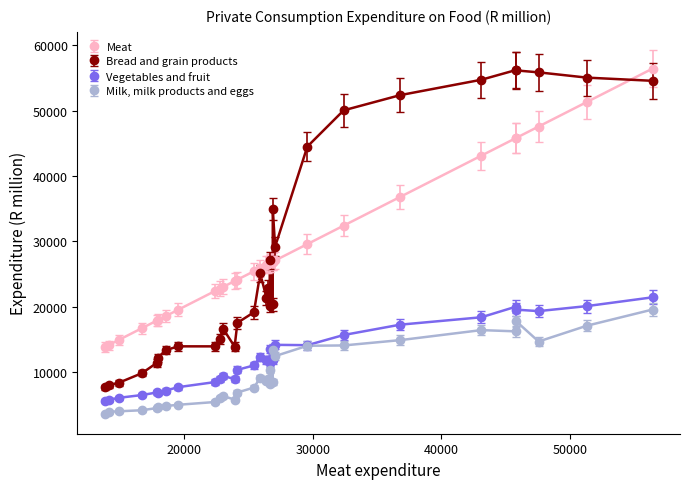

Rank the series by their maximum value, from lowest to highest.

Milk, milk products and eggs, Vegetables and fruit, Bread and grain products, Meat